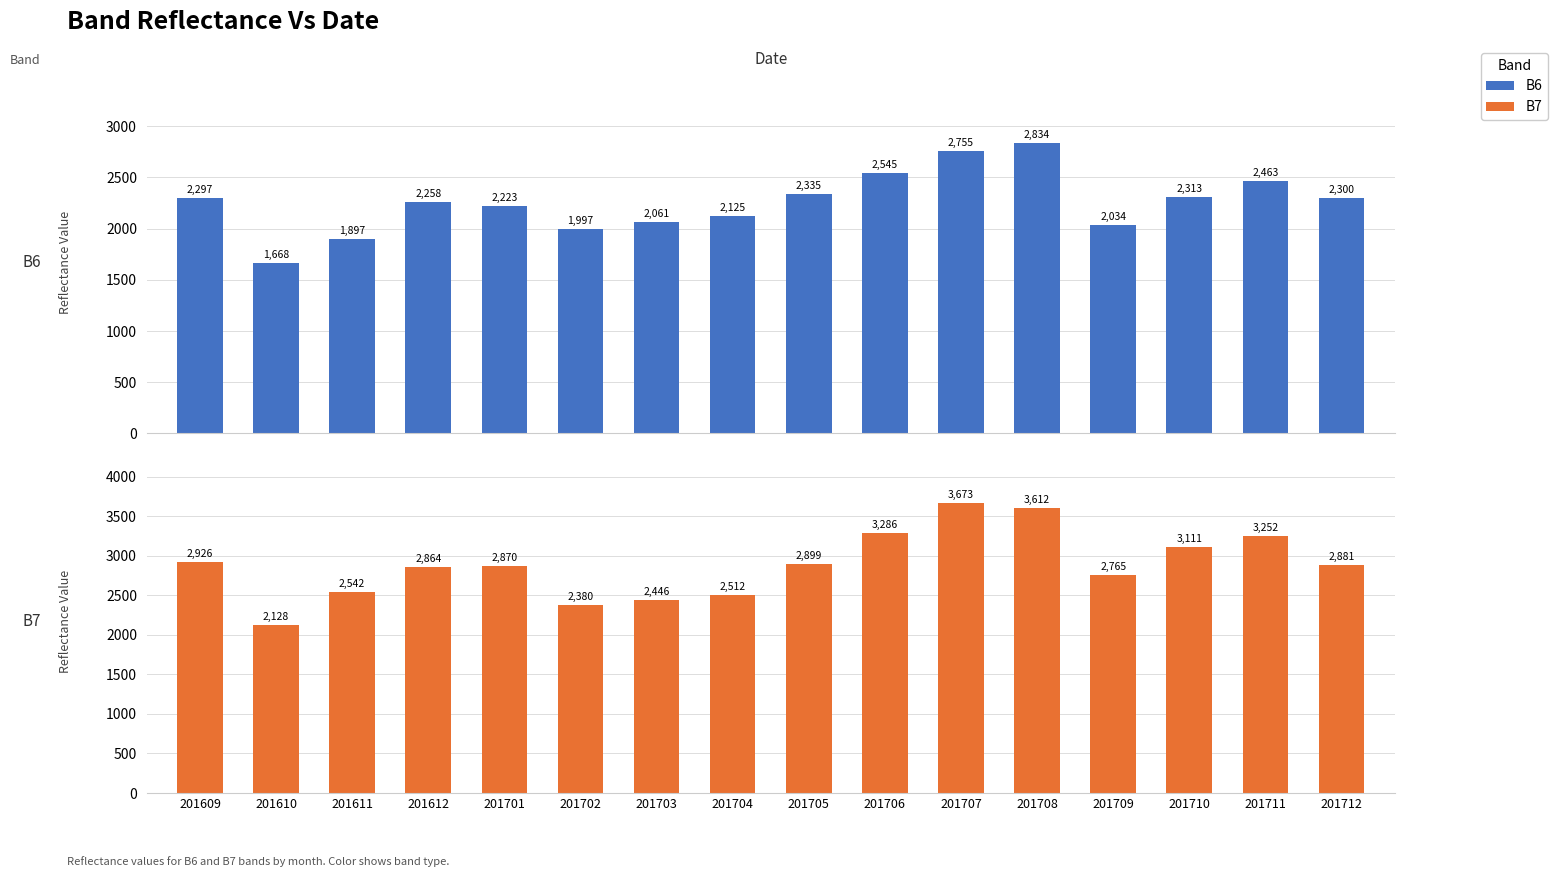

Which series has the largest range (max minus min)?

B7